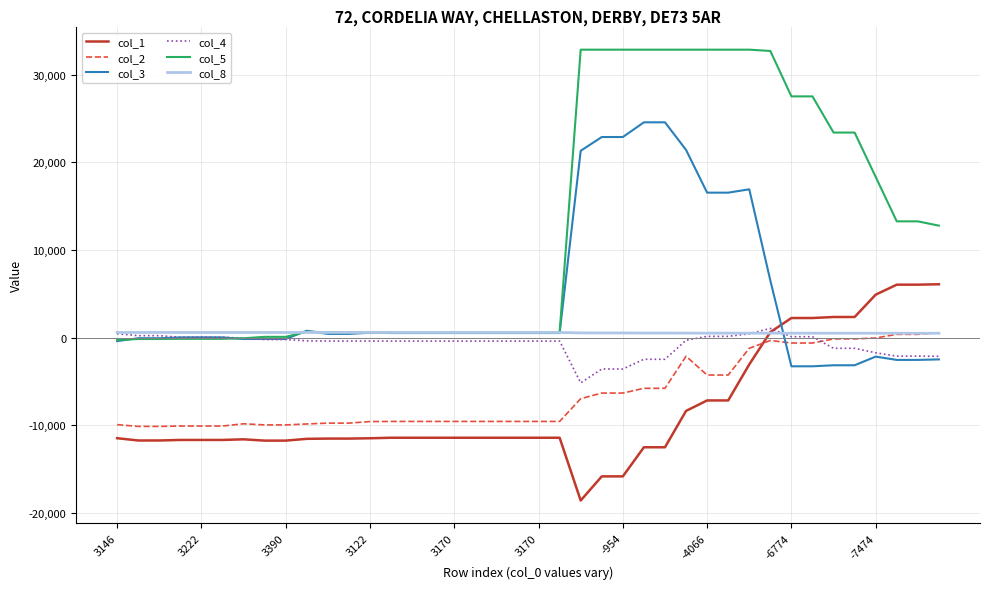

What is the greatest value displayed?

32873